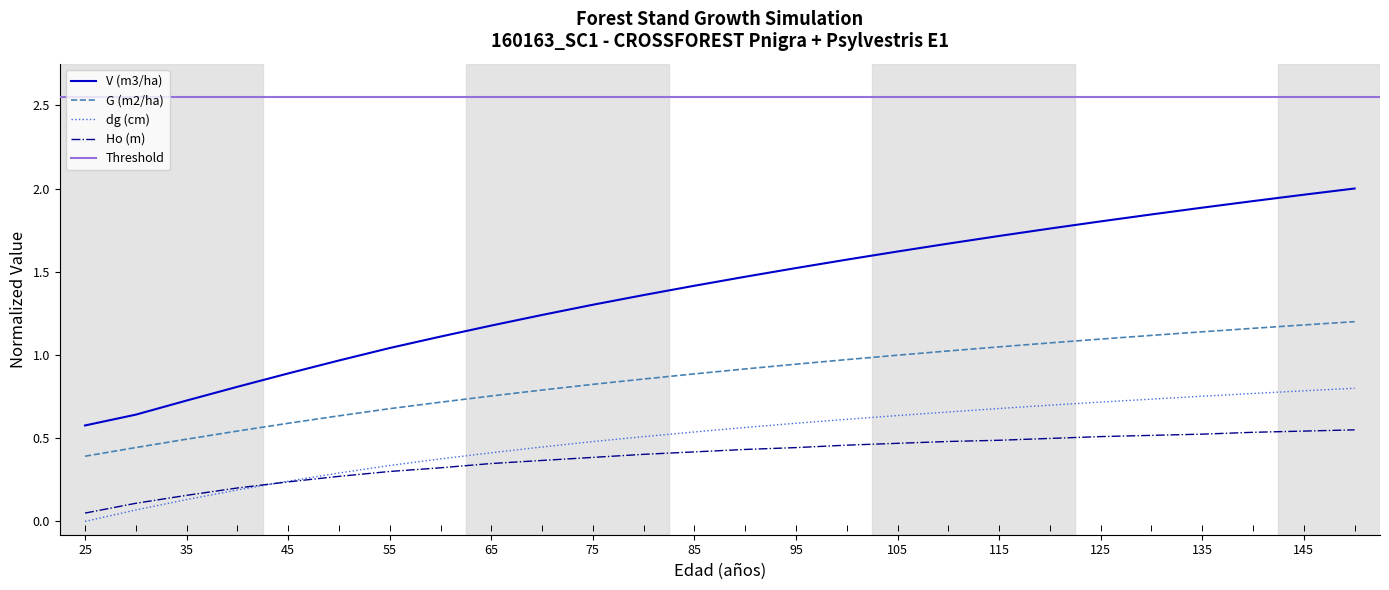

What is the difference between the highest and lowest values at 50?

0.7